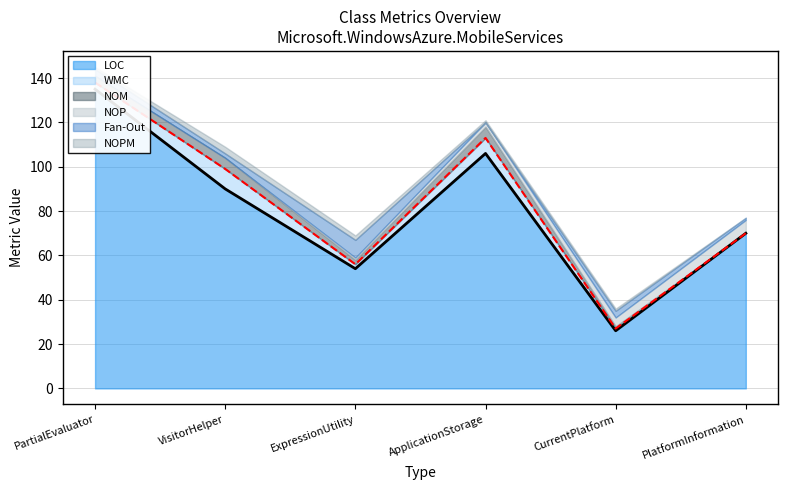

What are all the series names shown in the legend?

LOC, WMC, NOM, NOP, Fan-Out, NOPM